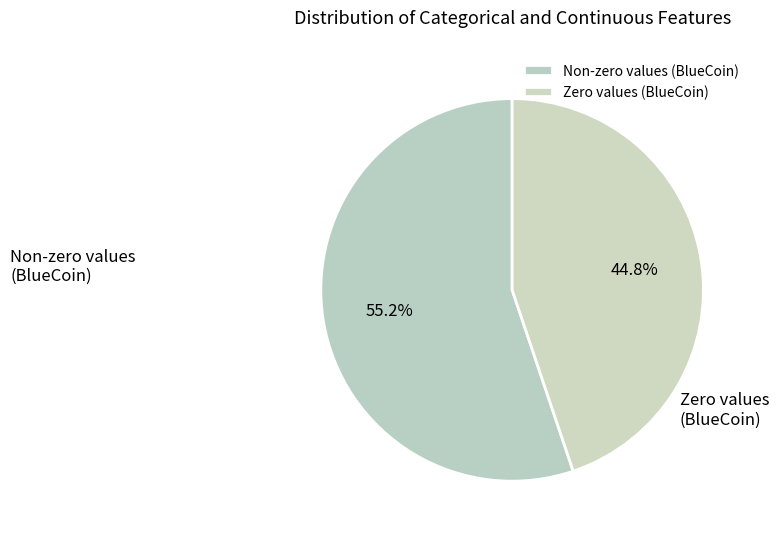

How many slices are in this pie chart?

2